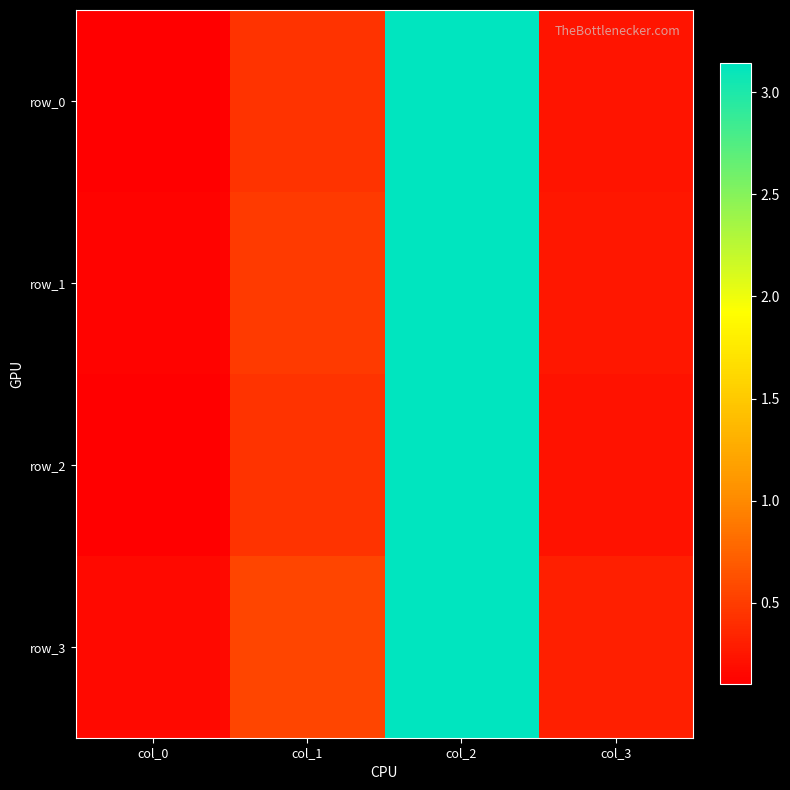

Reading left to right, extract all data points from this chart.

row_0: 0.1	0.4	3.1	0.2
row_1: 0.1	0.5	3.1	0.3
row_2: 0.1	0.4	3.1	0.2
row_3: 0.2	0.6	3.1	0.3